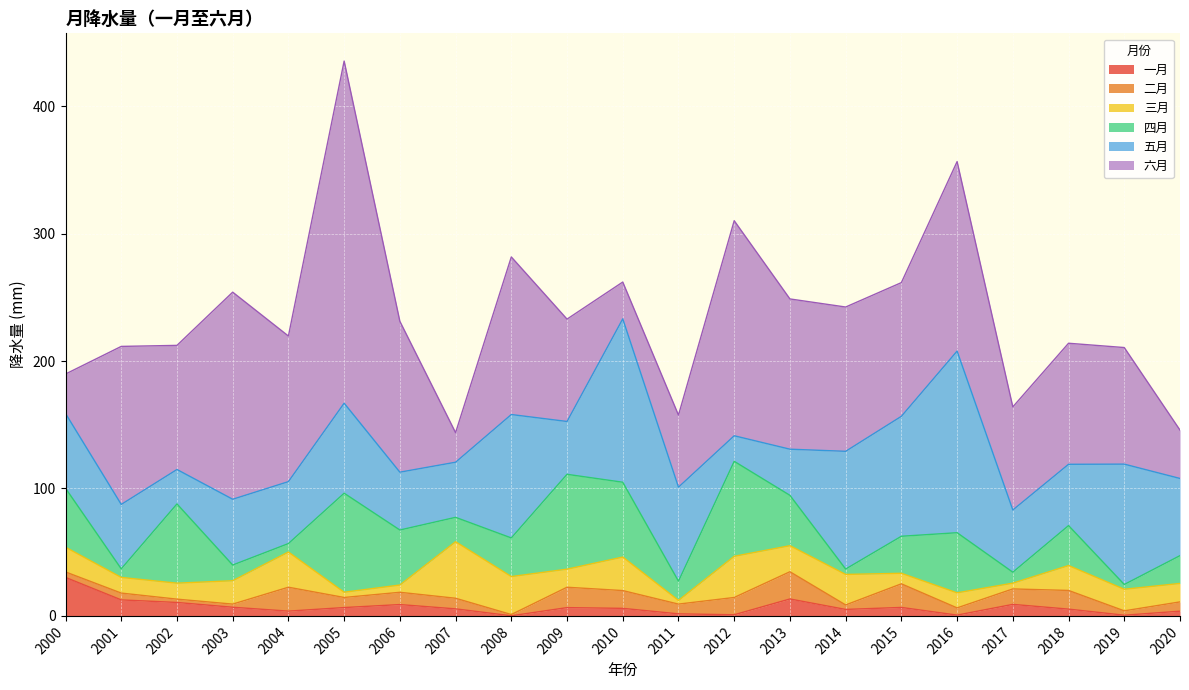

At which label does 二月 first exceed 7?

2004